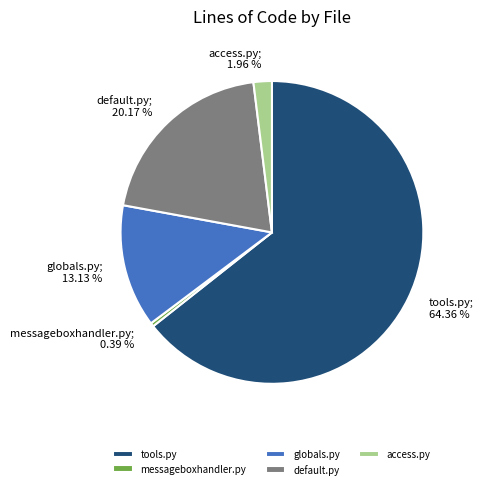

Which category has the biggest portion of the pie?

tools.py